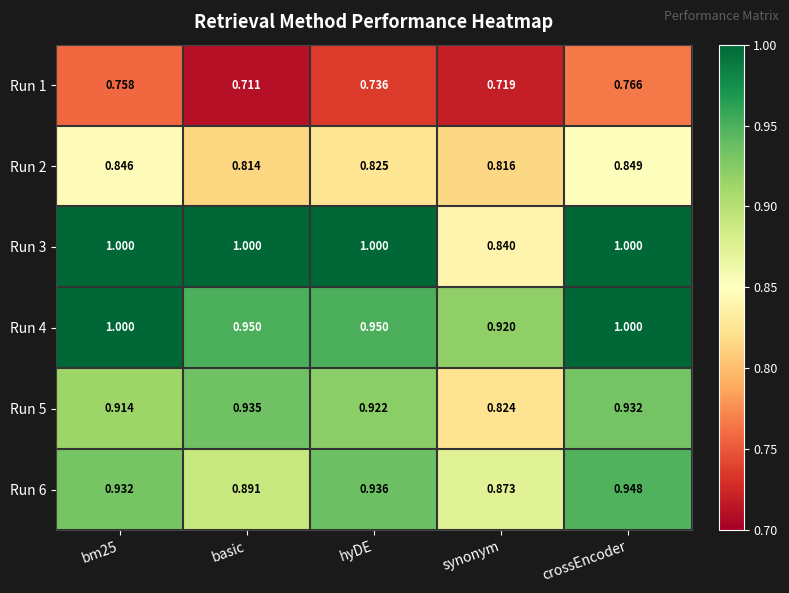

At which label does Run 2 reach its peak?

crossEncoder